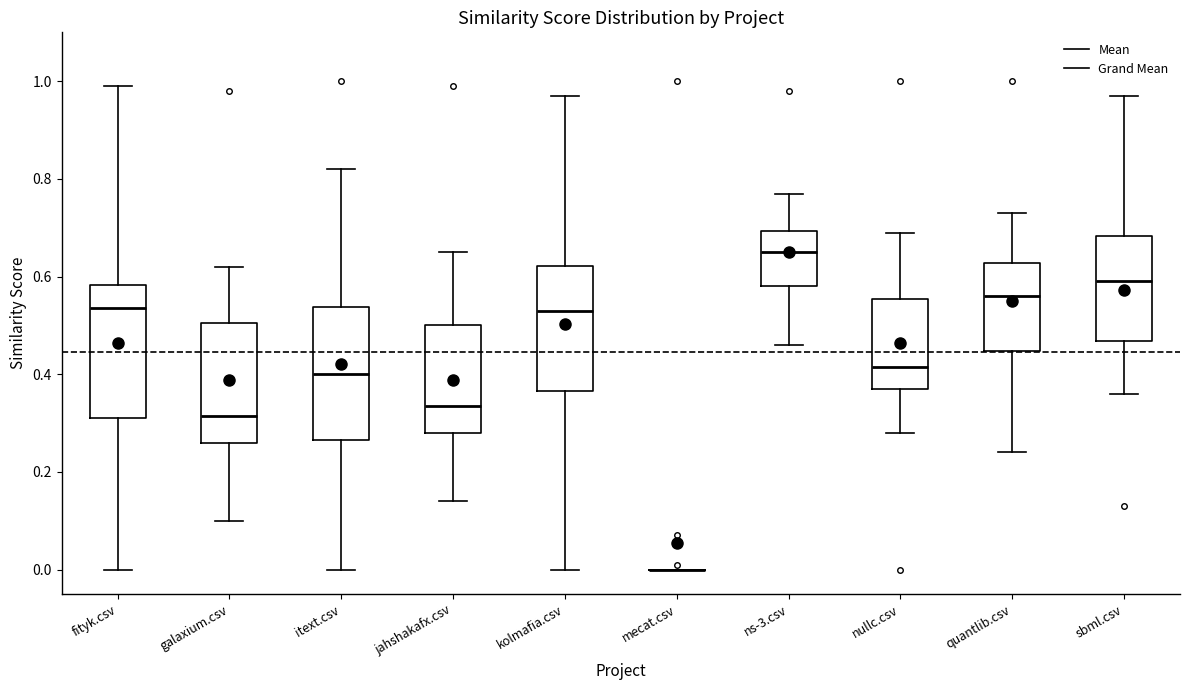

Reading left to right, transcribe this box plot: for each box, give where its median line is, the range the box spans, and where its two whiskers end, as read against the y-axis. The values are not printed on the chart, so give them approximately, as read against the axis.

fityk.csv: median 0.54, box 0.32 to 0.58, whiskers 0.00 to 1.00
galaxium.csv: median 0.32, box 0.26 to 0.50, whiskers 0.10 to 0.62
itext.csv: median 0.40, box 0.26 to 0.54, whiskers 0.00 to 0.82
jahshakafx.csv: median 0.34, box 0.28 to 0.50, whiskers 0.14 to 0.66
kolmafia.csv: median 0.54, box 0.36 to 0.62, whiskers 0.00 to 0.98
mecat.csv: box collapsed to a line at 0.00, whiskers 0.00 to 0.00
ns-3.csv: median 0.66, box 0.58 to 0.70, whiskers 0.46 to 0.78
nullc.csv: median 0.42, box 0.38 to 0.56, whiskers 0.28 to 0.70
quantlib.csv: median 0.56, box 0.44 to 0.62, whiskers 0.24 to 0.74
sbml.csv: median 0.60, box 0.46 to 0.68, whiskers 0.36 to 0.98